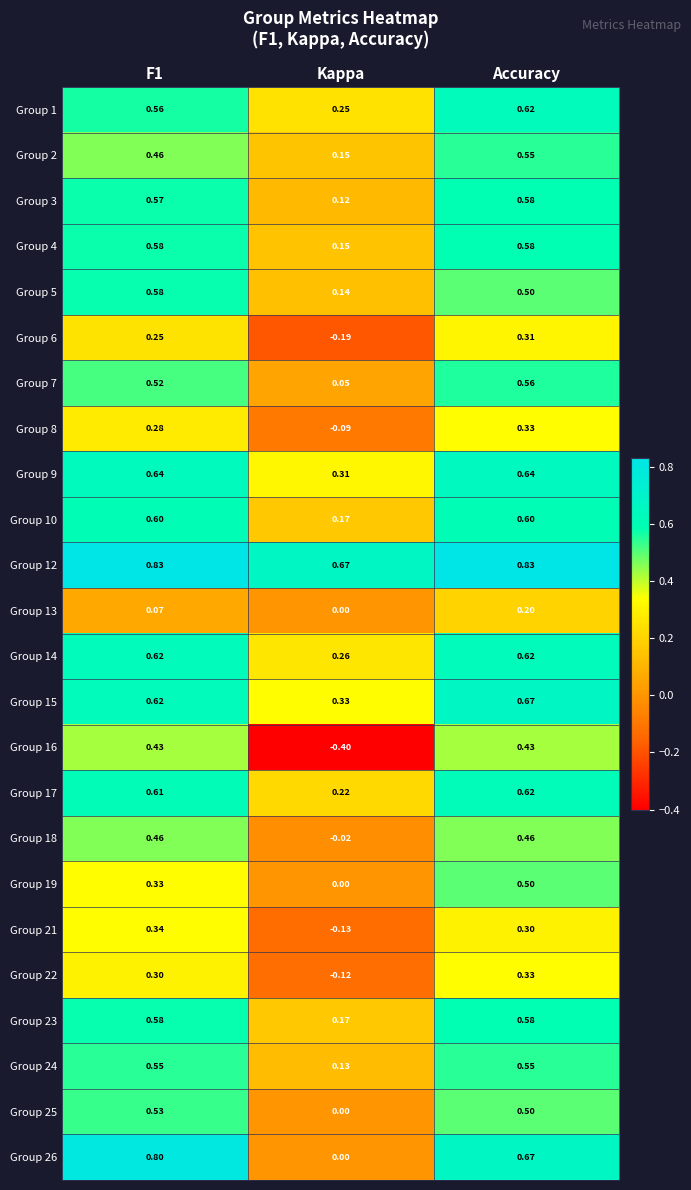

At which category is the sum across all series the highest?

Accuracy